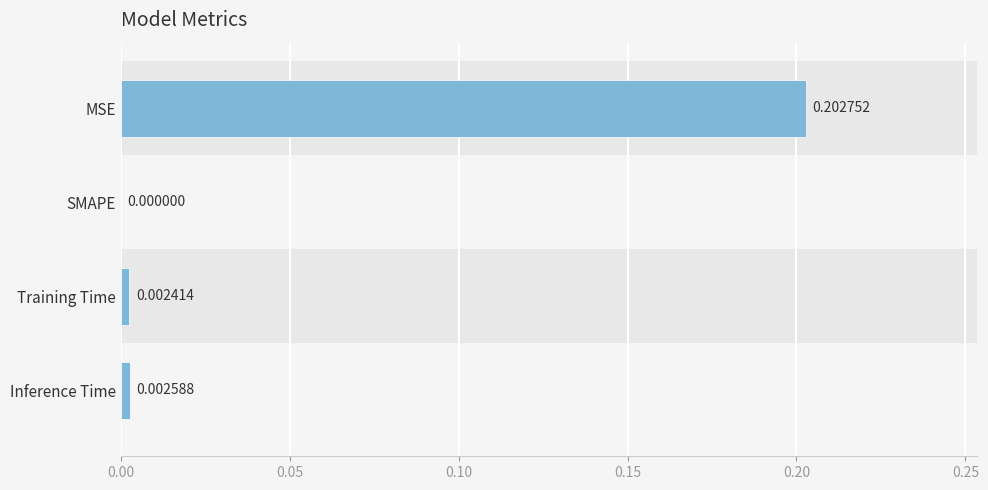

Where is the data nearest to the value 0?

SMAPE